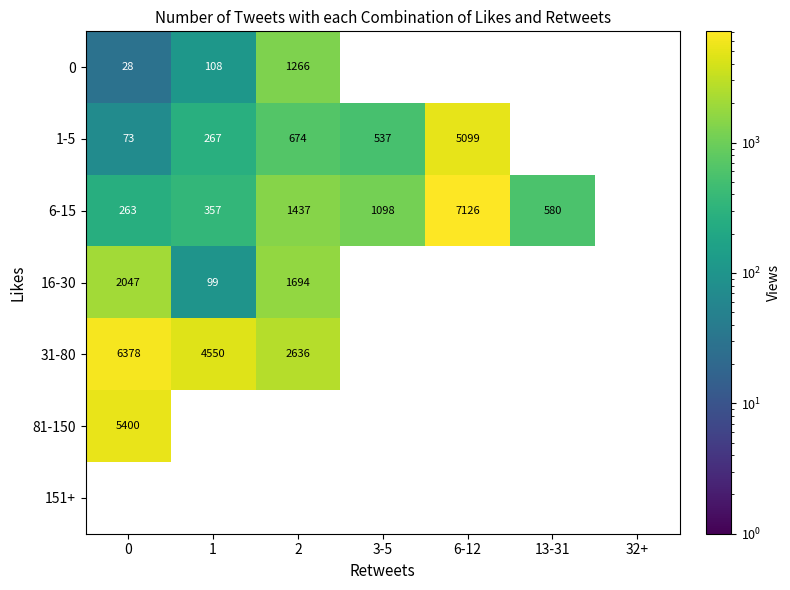

What is the minimum value shown in the chart?

28.0